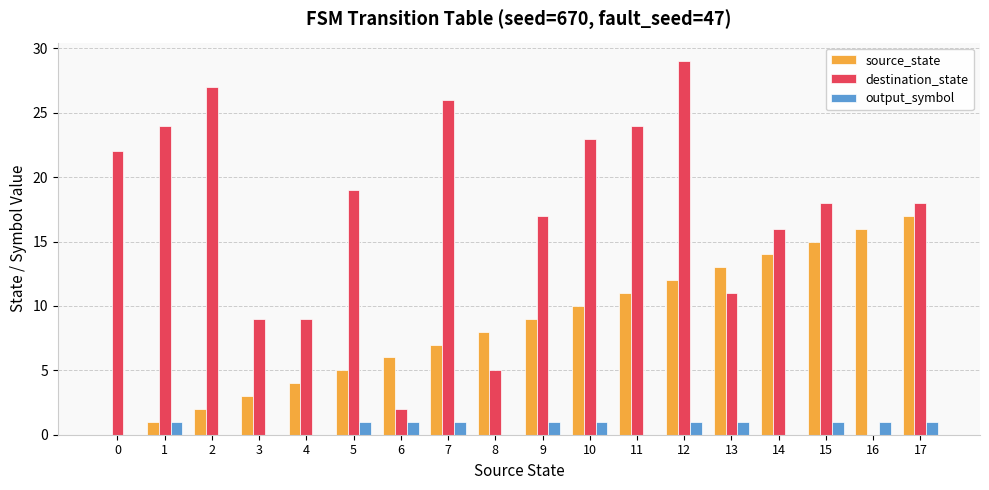

Which series has the largest range (max minus min)?

destination_state